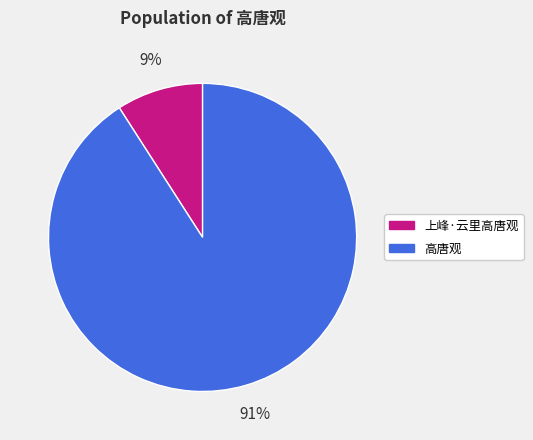

What is the largest slice in the pie chart?

高唐观